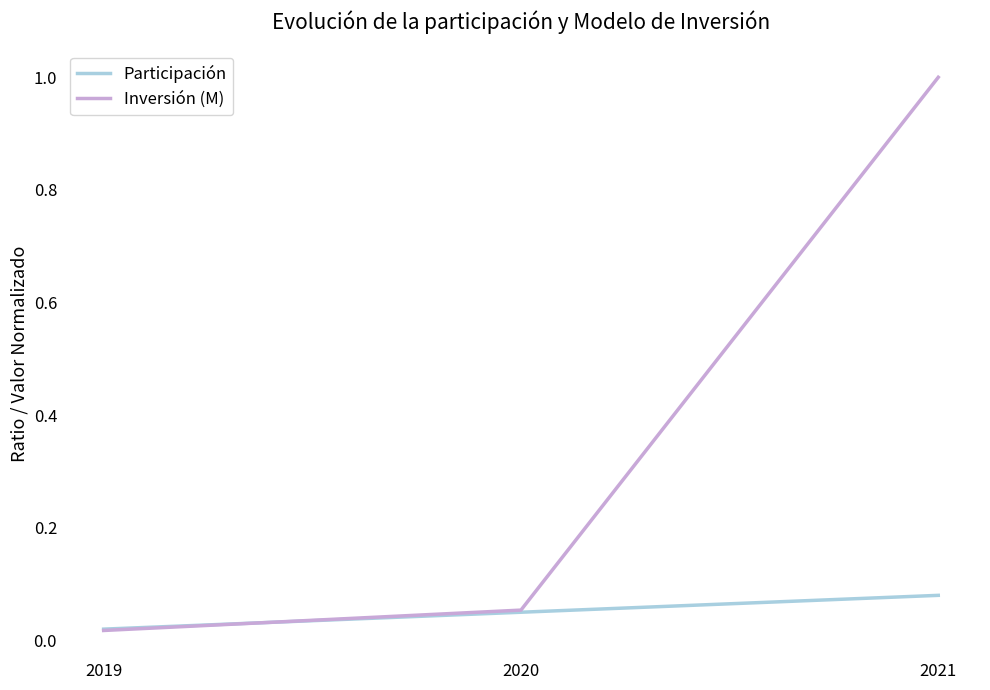

Which series has the widest spread of values?

Inversión (M)